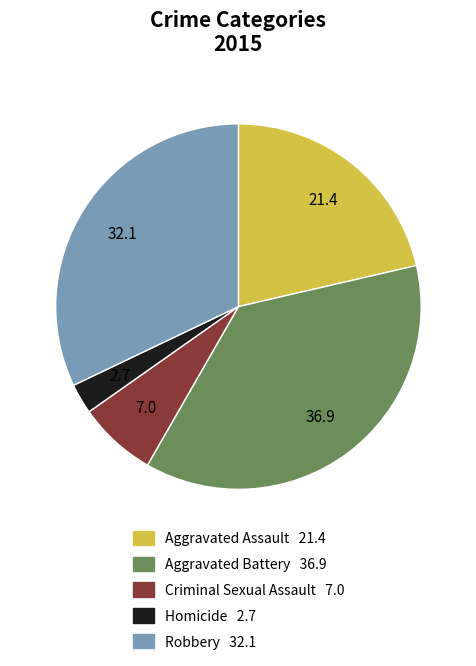

Count the number of slices in the pie.

5